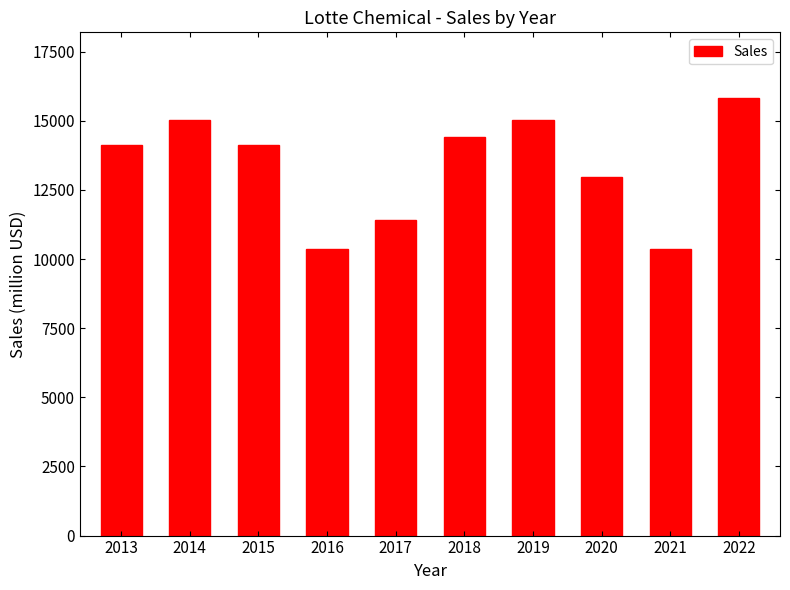

What is the value of the 10th bar from the left?

15824